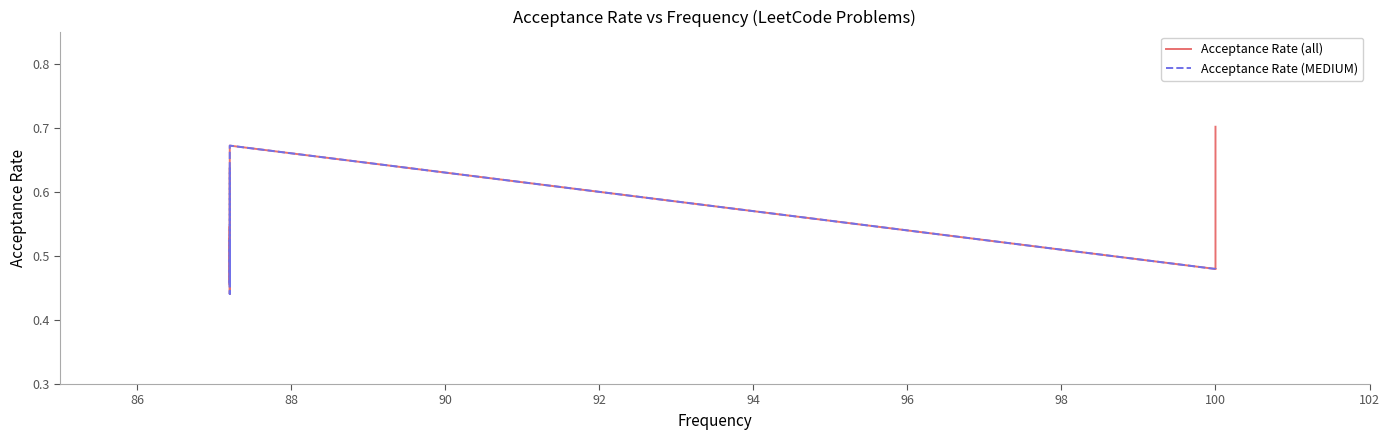

The value at 100.0 is 0.9. True or false?

False